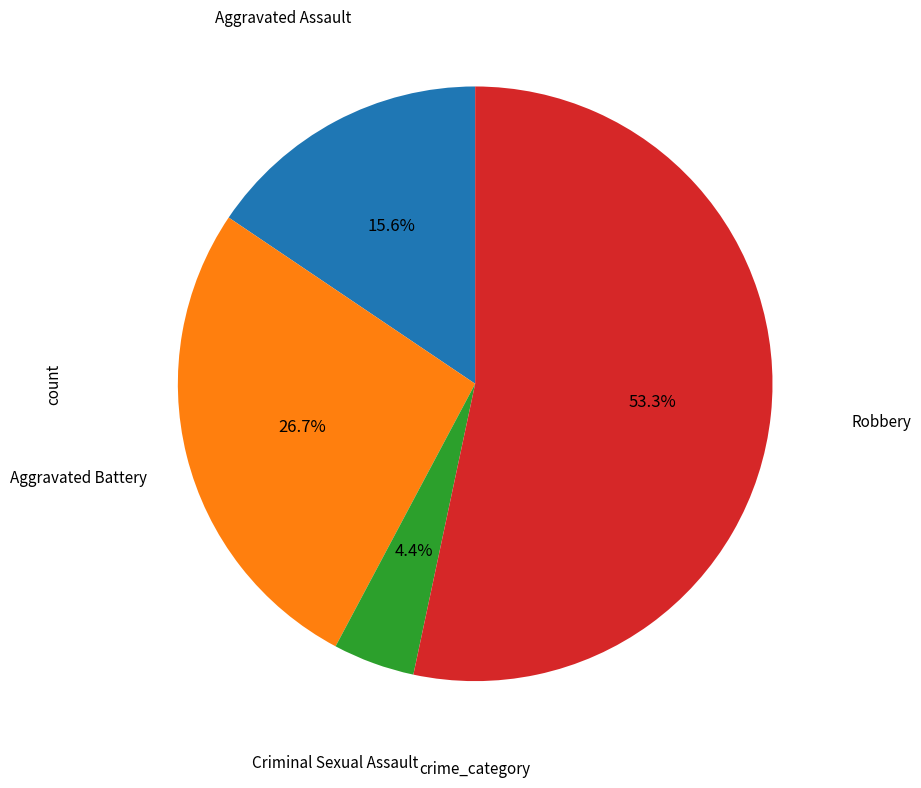

Is there a majority slice in this chart?

Yes